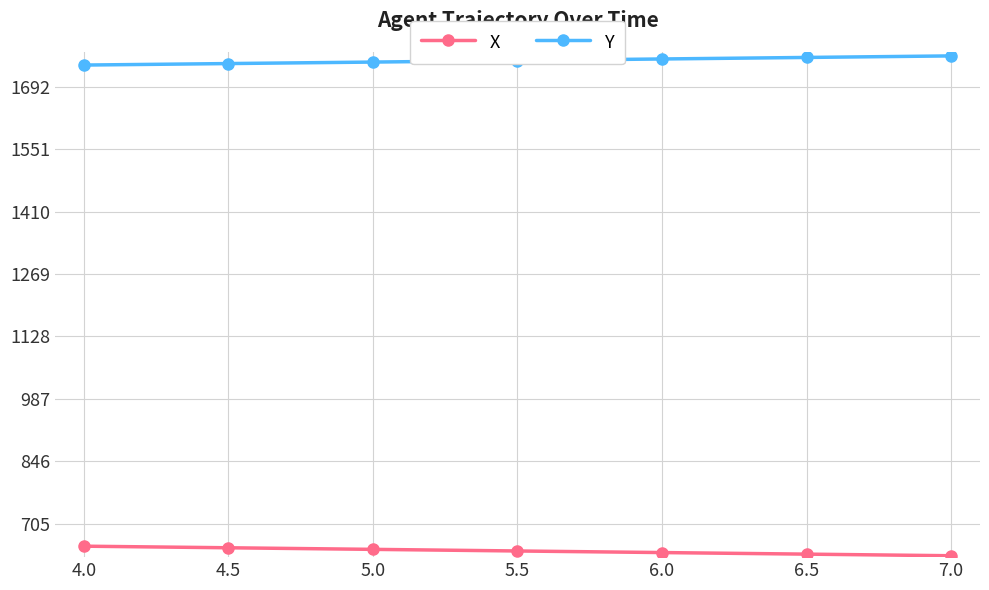

True or false: Y and X cross at least once.

False